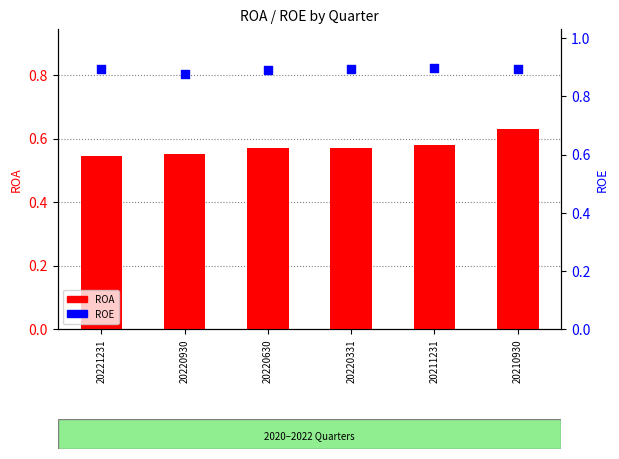

At which category is the sum across all series the highest?

20210930